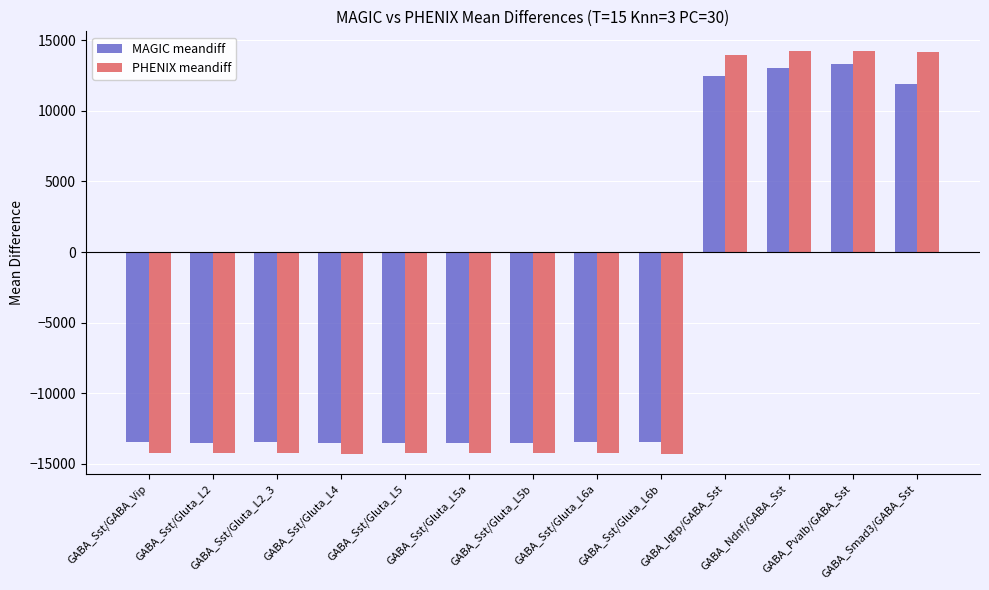

True or false: MAGIC meandiff has a value of -13452.4 at GABA_Sst/GABA_Vip.

True